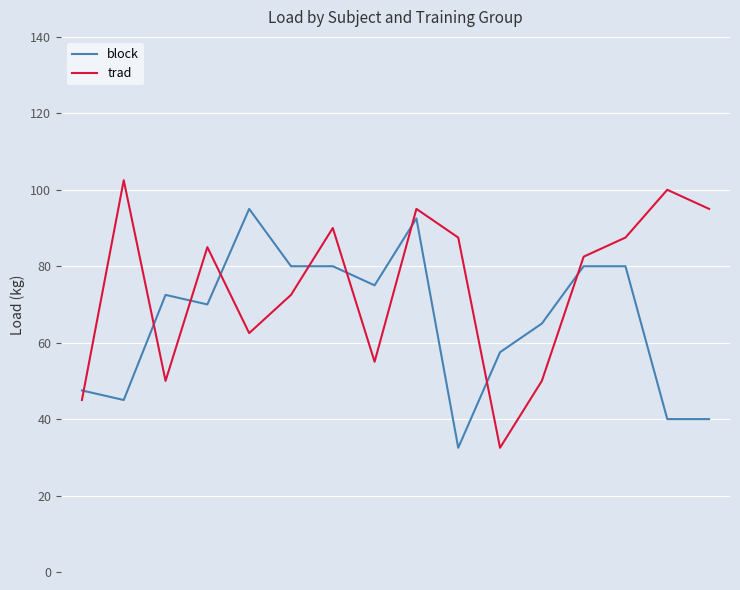

True or false: block and trad cross at least once.

True